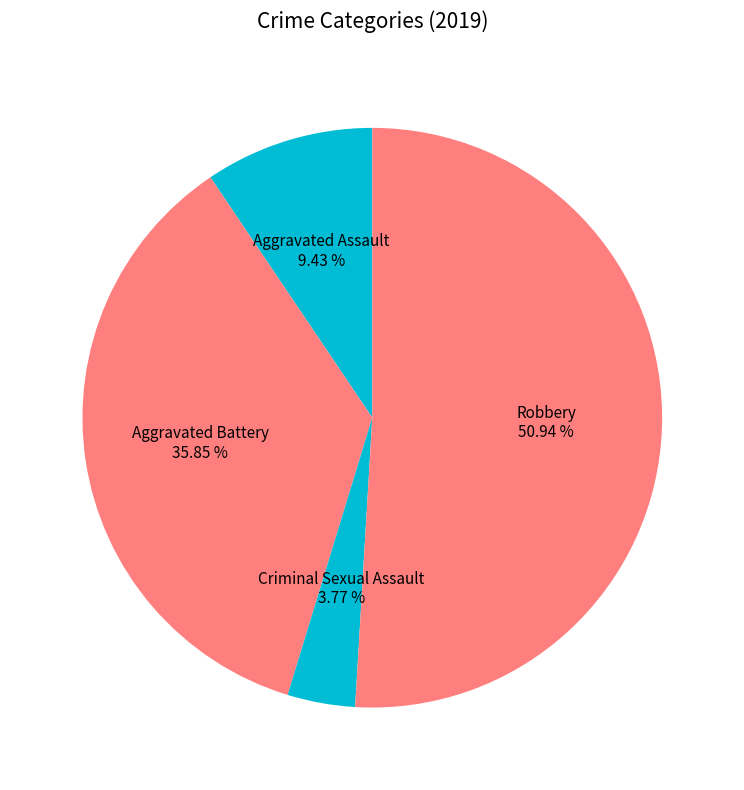

Approximately how many times larger is the value at Aggravated Battery compared to Robbery?

0.7